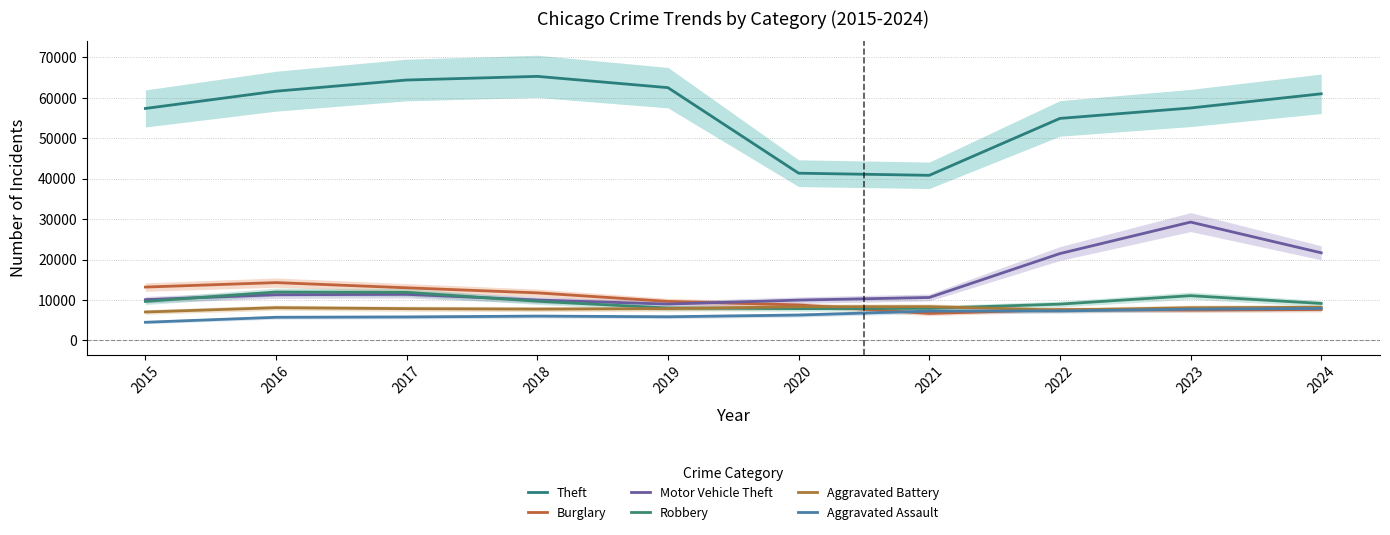

What is the total value across all series at 2024?

115480